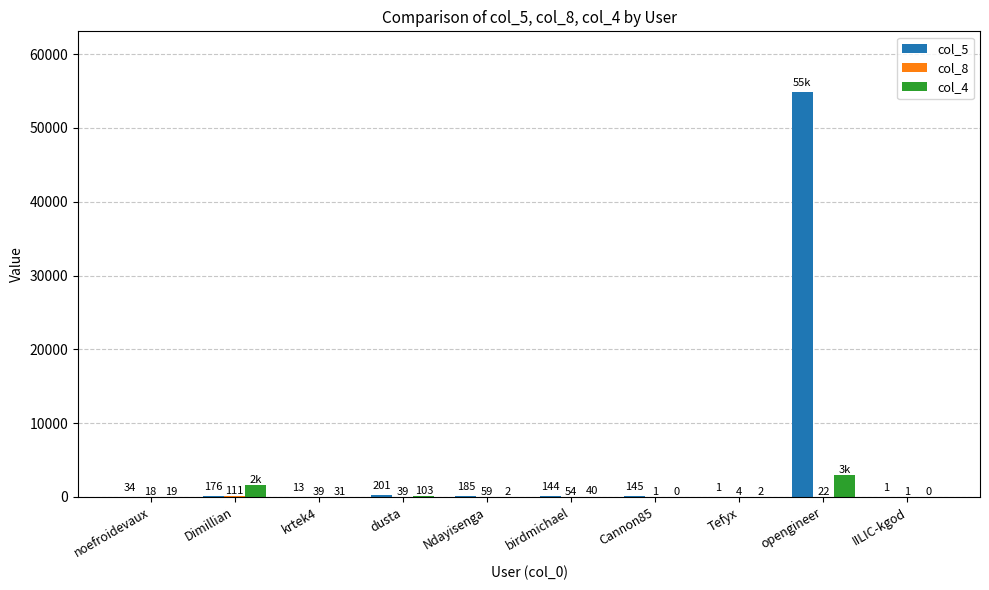

Which series changed the most between noefroidevaux and dusta?

col_5